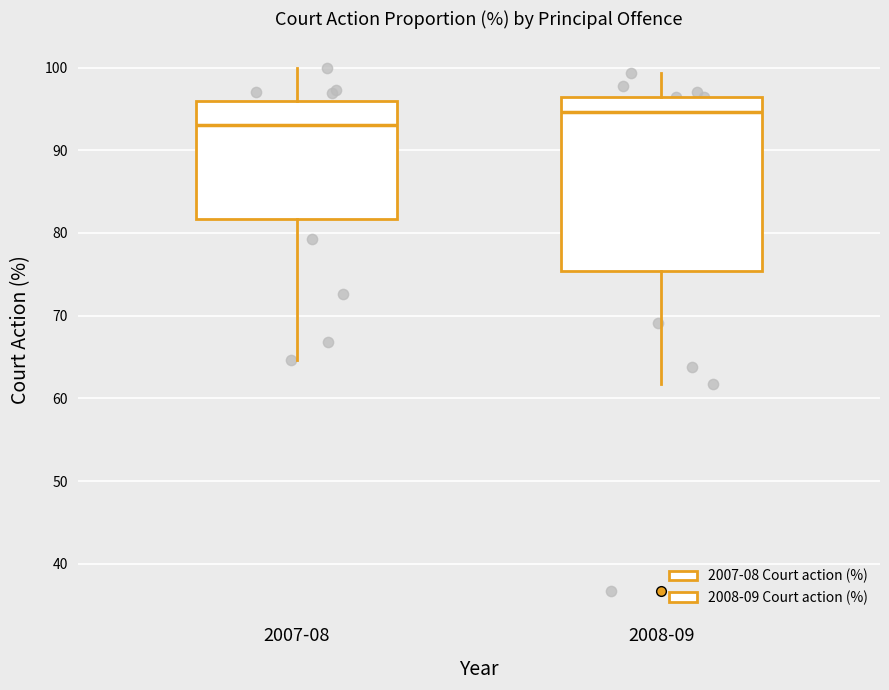

Reading left to right, read every box against the y-axis: the position of its median line, the range the box covers, and the ends of its whiskers. The values are not printed on the chart, so give them approximately, as read against the axis.

2007-08: median 93, box 82 to 96, whiskers 65 to 100
2008-09: median 95, box 75 to 96, whiskers 62 to 99